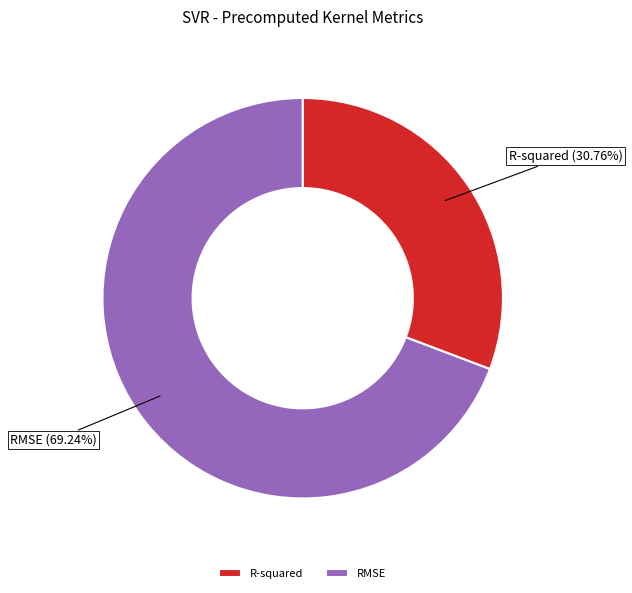

True or false: RMSE accounts for 69% of the total.

True